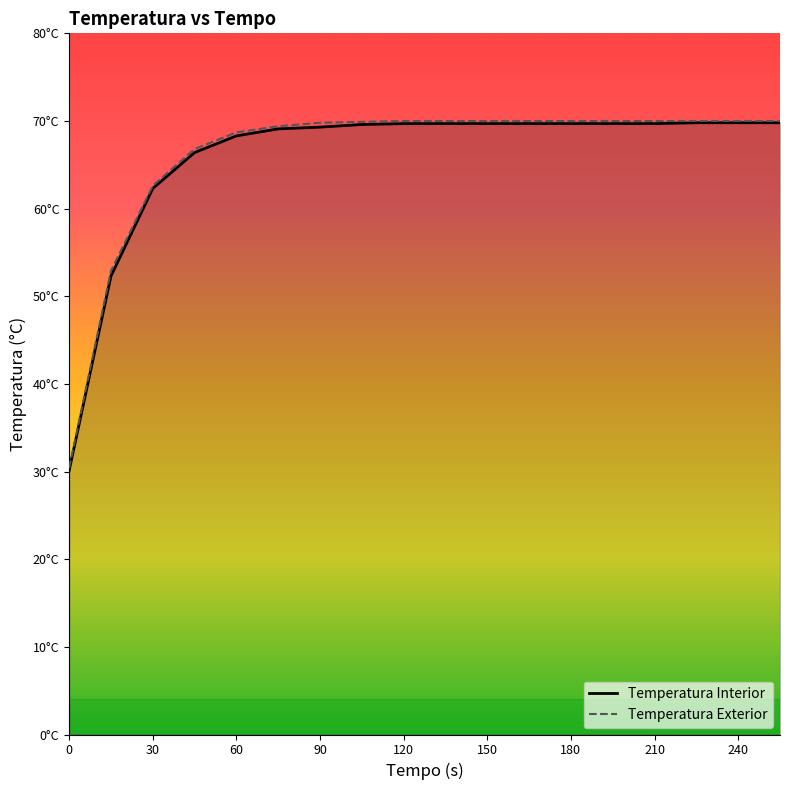

Which category has the highest value in the Temperatura Interior series?

225